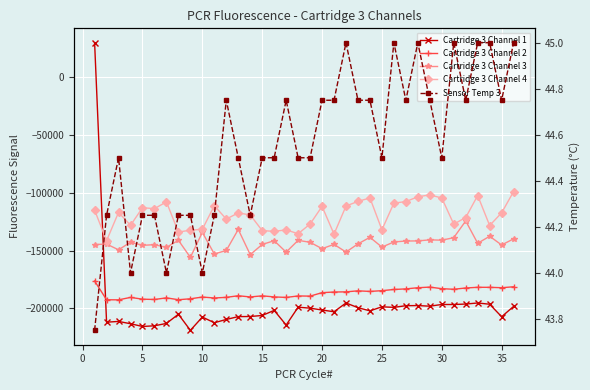

True or false: Cartridge 3 Channel 1 and Cartridge 3 Channel 3 intersect in this chart.

True